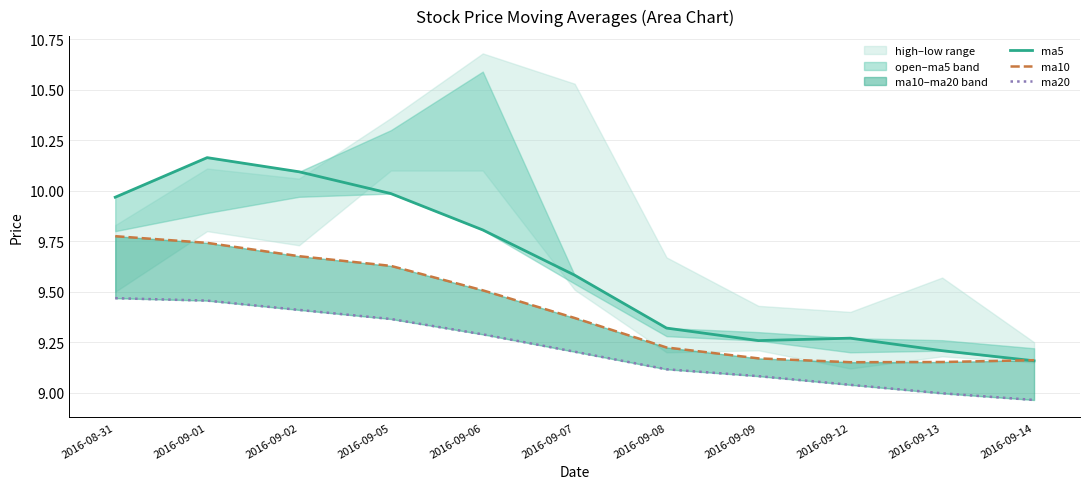

What is the sum of the ma5 values at 2016-08-31 and 2016-09-12?

19.2